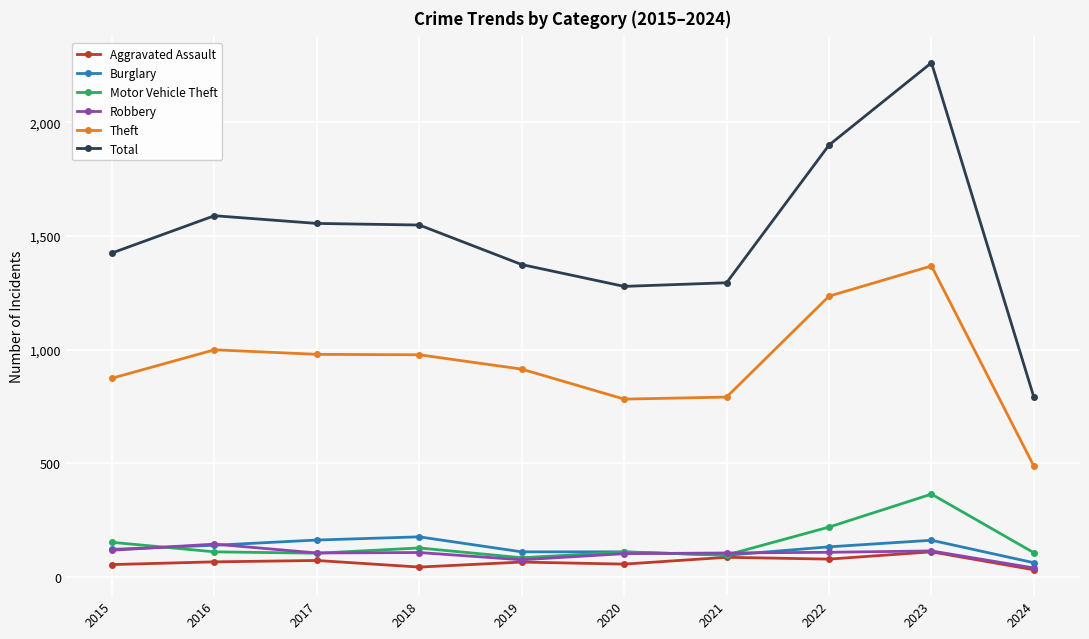

Is the value of Burglary at 2022 greater than the value of Motor Vehicle Theft at 2023?

No